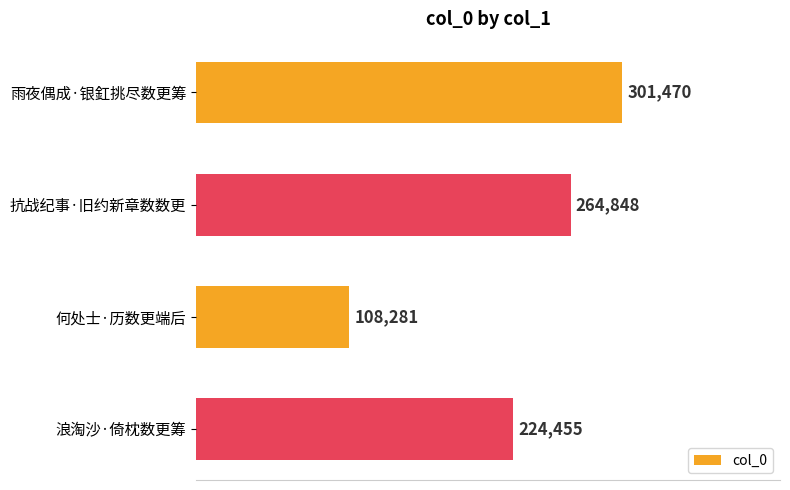

What is the average value?

224764